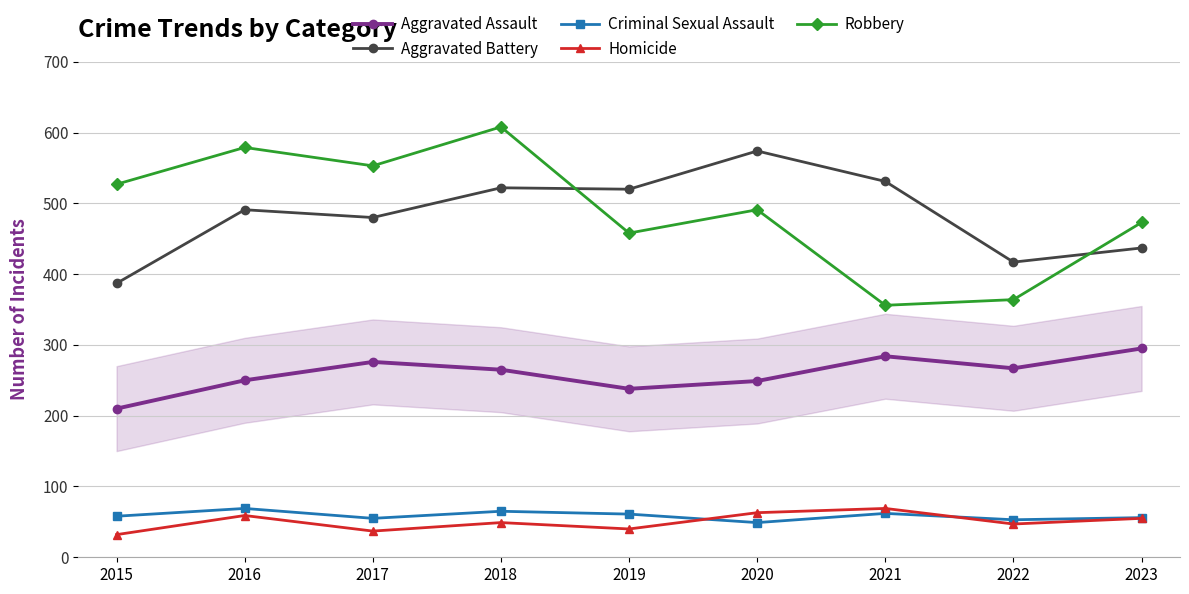

True or false: Criminal Sexual Assault has a value of 34 at 2021.

False